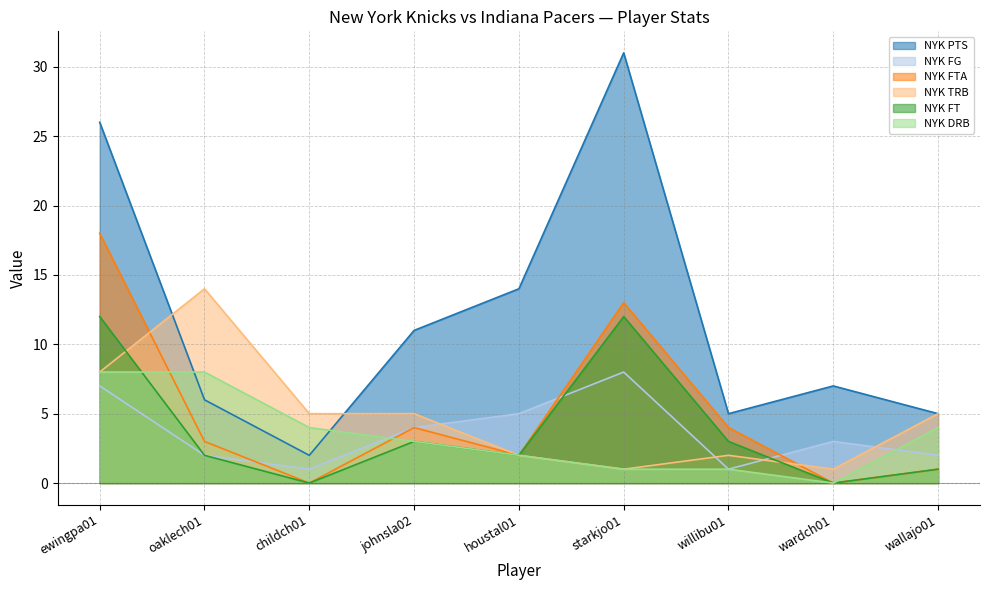

Is it true that NYK FG equals 3 at wardch01?

True